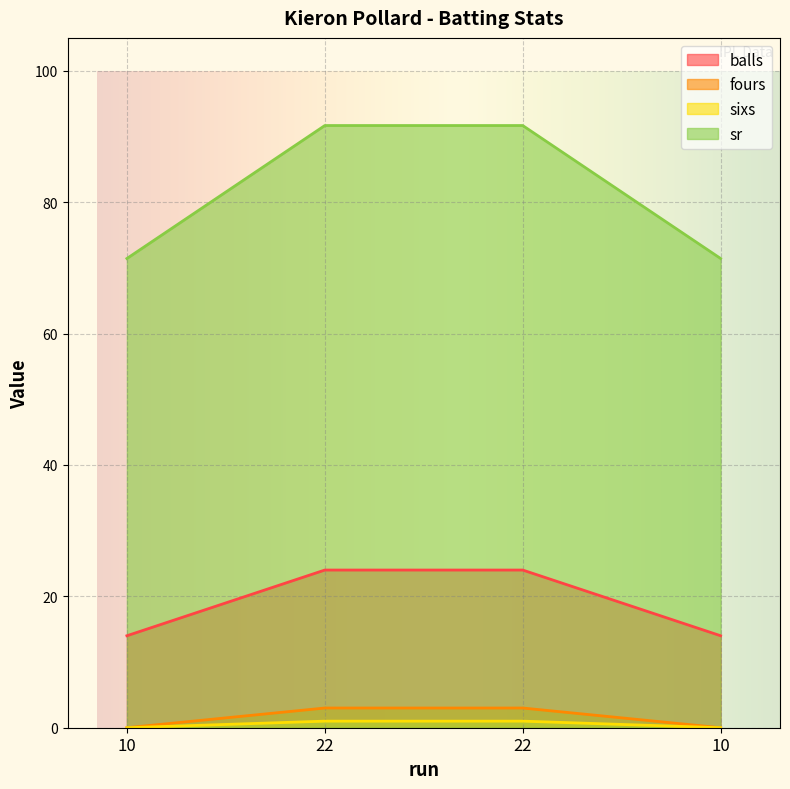

The value of sr at 10 is 71.4. True or false?

True